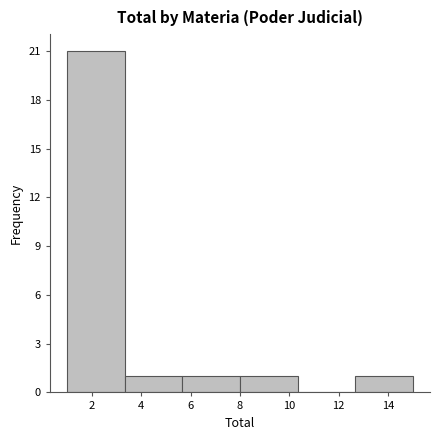

Reading left to right, list every bar in this chart as the range it spans on the x-axis followed by its height. Neither the bar edges nor the heights are printed on the chart, so give them approximately, as read against the axes.

1.0 to 3.4: 21
3.4 to 5.6: 1
5.6 to 8.0: 1
8.0 to 10.4: 1
10.4 to 12.6: 0
12.6 to 15.0: 1